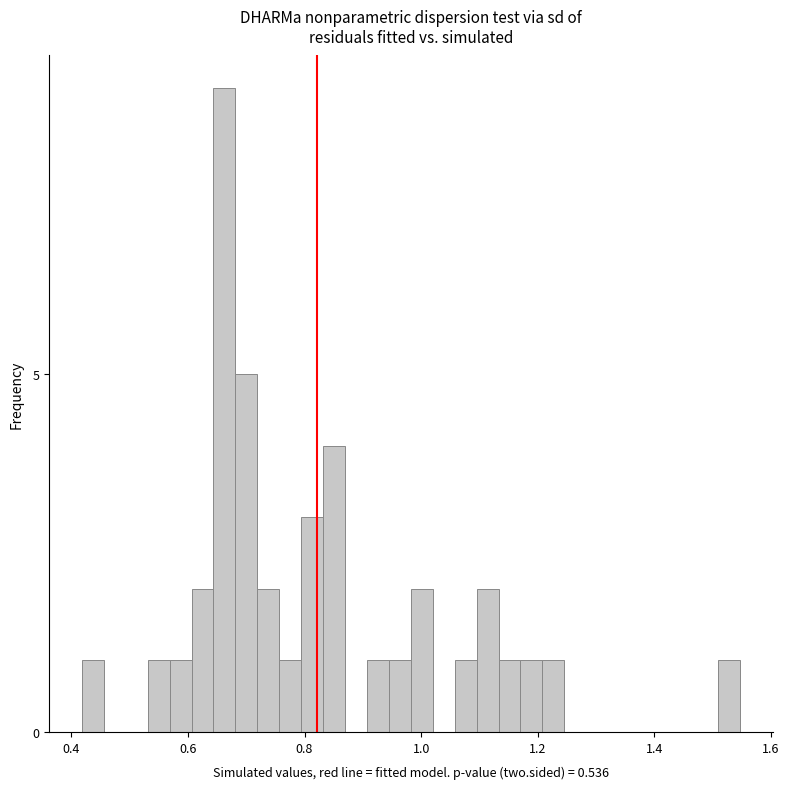

Around what value on the x-axis is the tallest bar? Give the approximate position of its centre, as read against the axis.

0.66